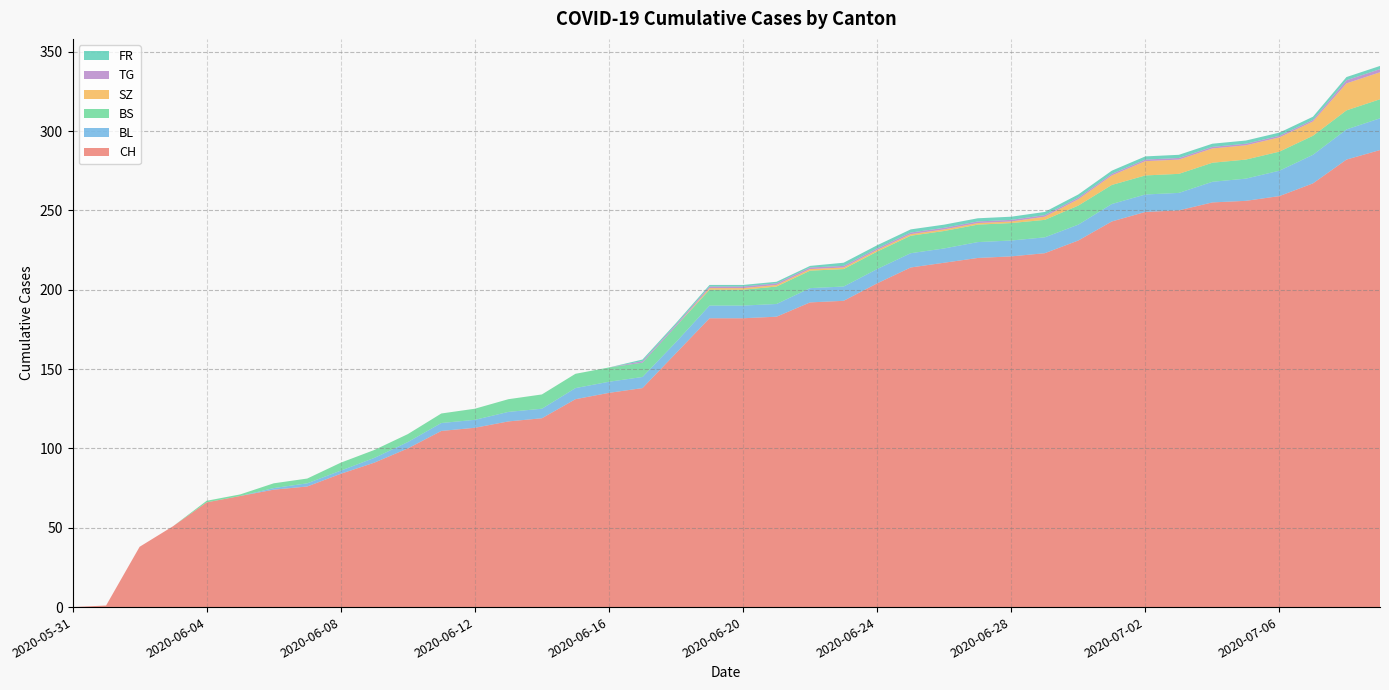

Reading right to left, transcribe all the data shown in this chart.

CH: 288	282	267	259	256	255	250	249	243	231	223	221	220	217	214	204	193	192	183	182	182	160	138	135	131	119	117	113	111	100	91	84	76	74	70	66	51	38	1	0
BL: 20	19	18	16	14	13	11	11	11	10	10	10	10	9	9	9	9	9	8	8	8	7	7	7	7	6	6	5	5	4	3	2	2	1	0	0	0	0	0	0
BS: 12	12	12	12	12	12	12	12	12	12	11	11	11	11	11	11	11	11	11	10	10	10	9	9	9	9	8	7	6	5	5	5	3	3	1	1	0	0	0	0
SZ: 17	17	9	9	9	9	9	9	6	4	2	1	1	1	1	1	1	1	1	1	1	0	0	0	0	0	0	0	0	0	0	0	0	0	0	0	0	0	0	0
TG: 2	2	1	1	1	1	1	1	1	1	1	1	1	1	1	1	1	1	1	1	1	1	1	0	0	0	0	0	0	0	0	0	0	0	0	0	0	0	0	0
FR: 2	2	2	2	2	2	2	2	2	2	2	2	2	2	2	2	2	1	1	1	1	1	1	0	0	0	0	0	0	0	0	0	0	0	0	0	0	0	0	0